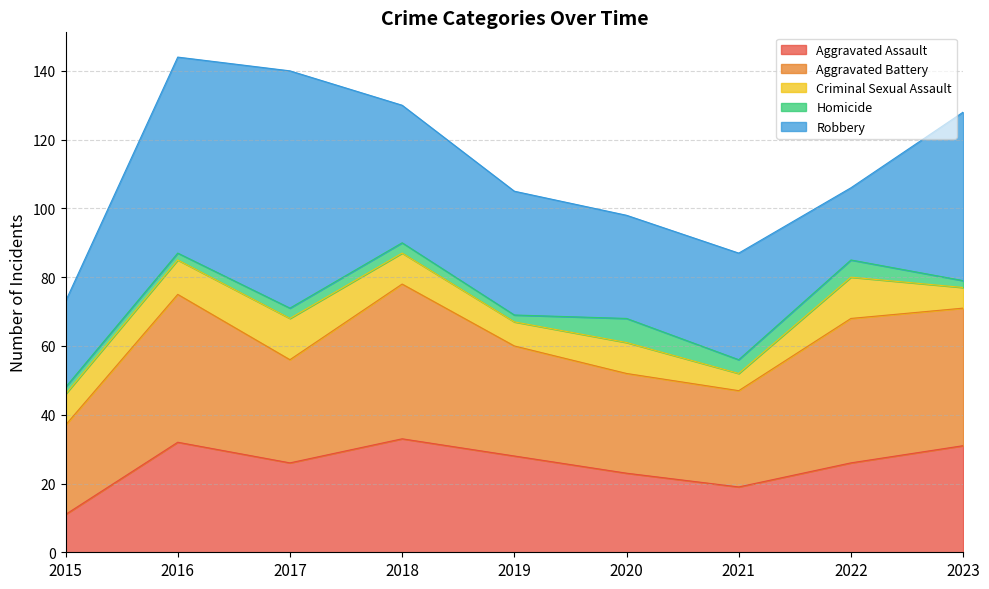

Which series has the largest total across all categories?

Robbery